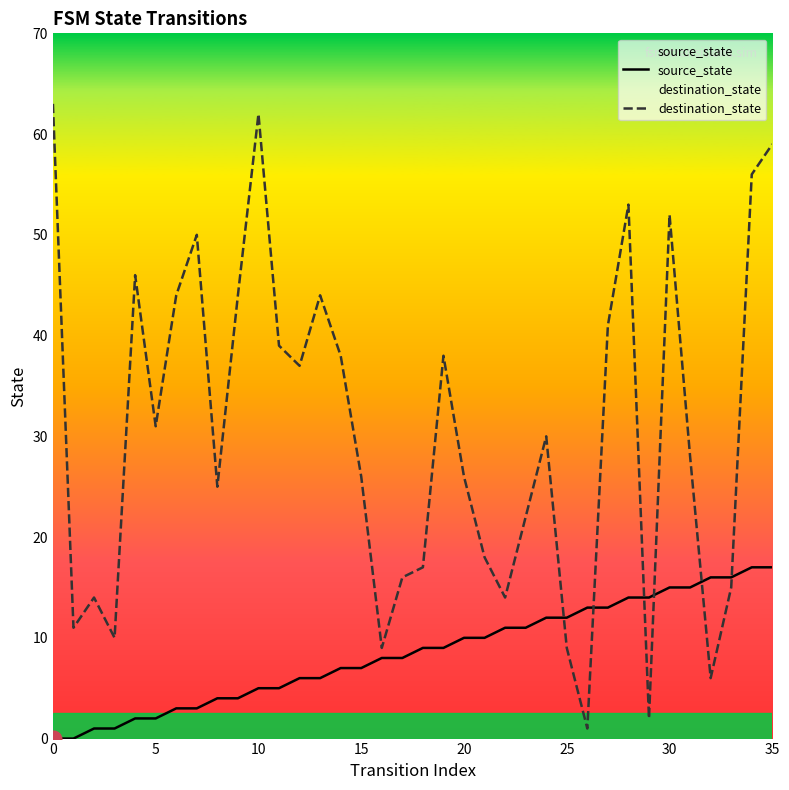

List the series in order of their overall mean, lowest first.

source_state, destination_state